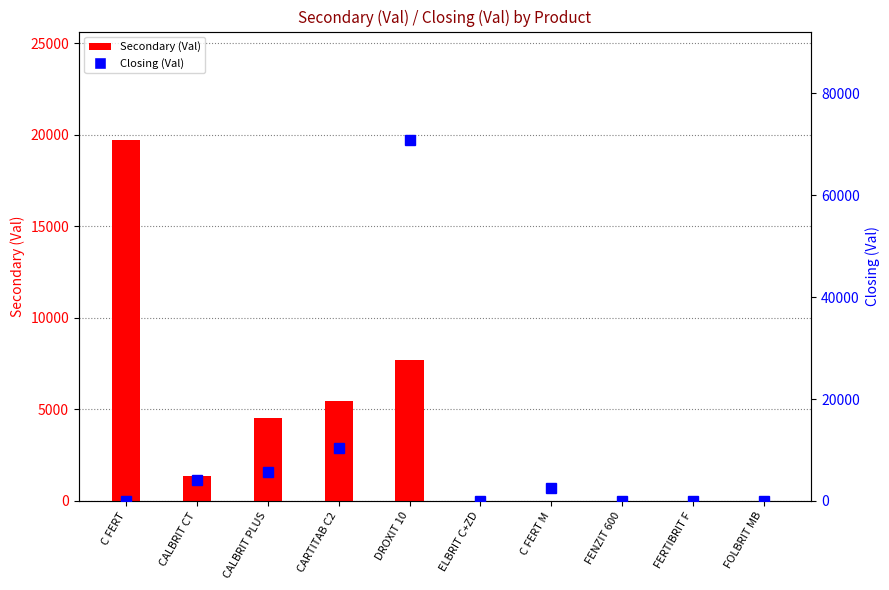

At how many categories does at least one series exceed 45780?

1